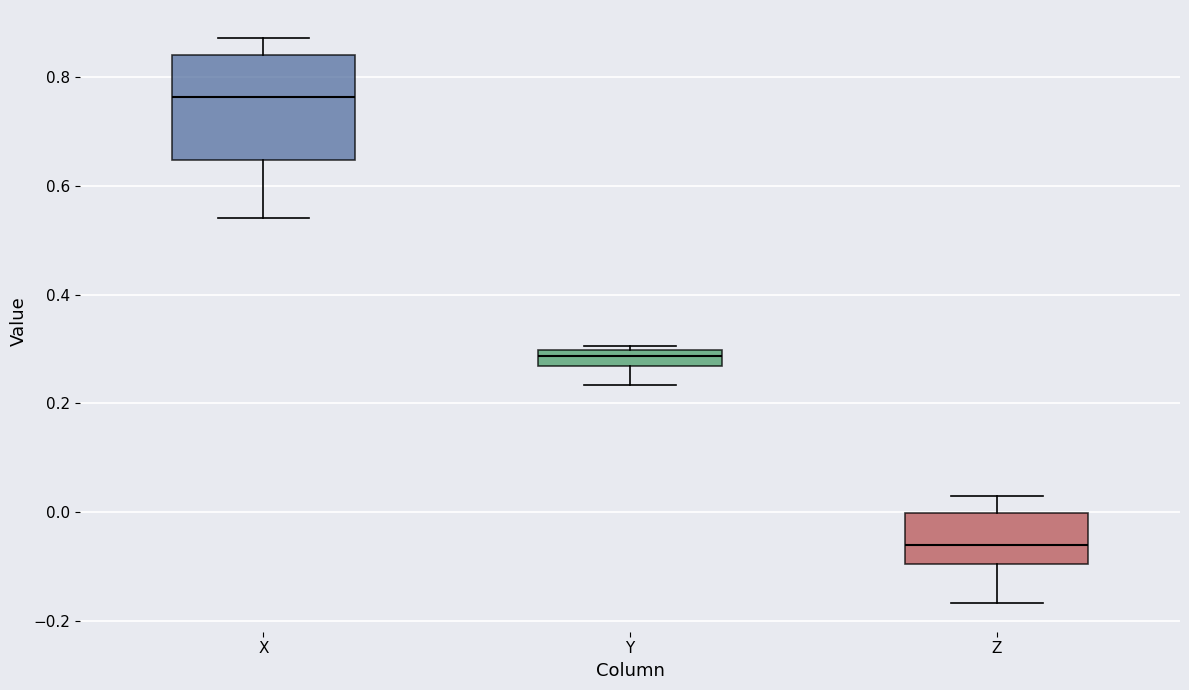

Which box is the tallest, from its lower edge to its upper edge?

X